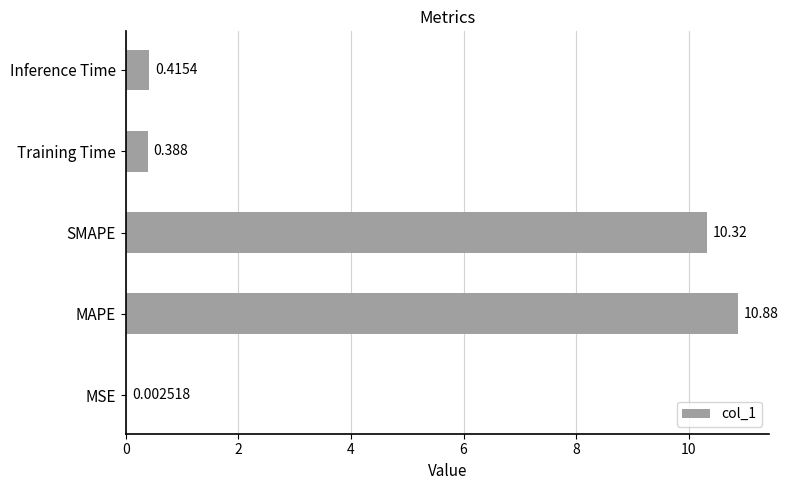

What is the greatest value displayed?

10.9